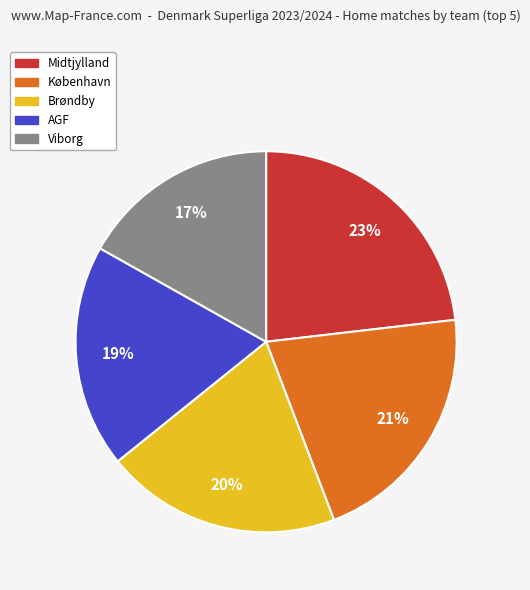

Is there a majority slice in this chart?

No